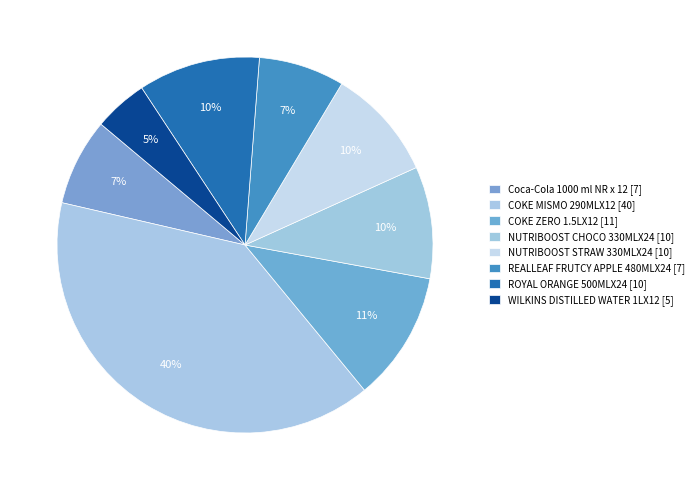

To the nearest percent, what is the difference between the largest and smallest slice percentages?

35%